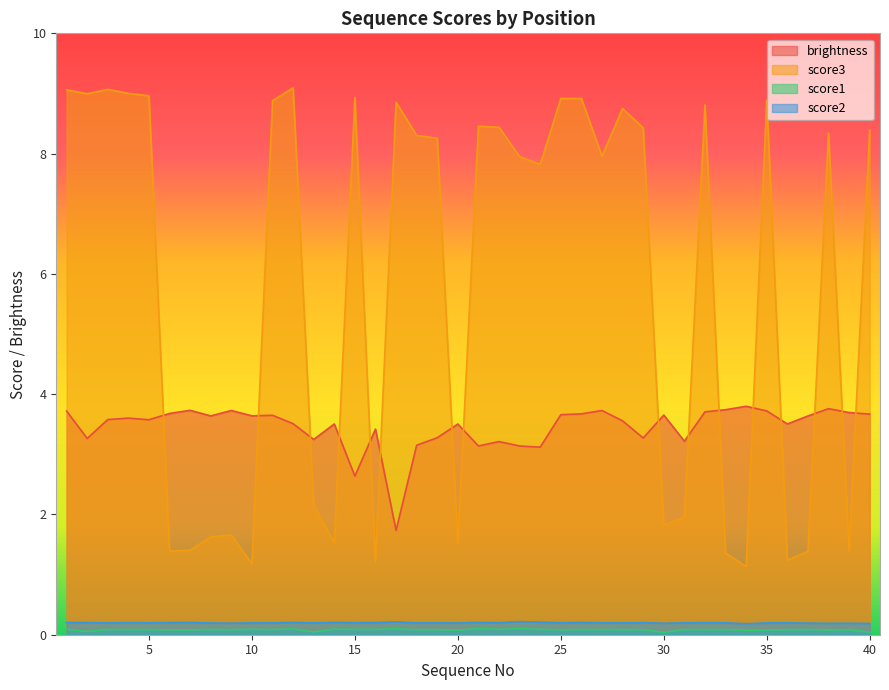

What value does the score2 series have at 3?

0.2